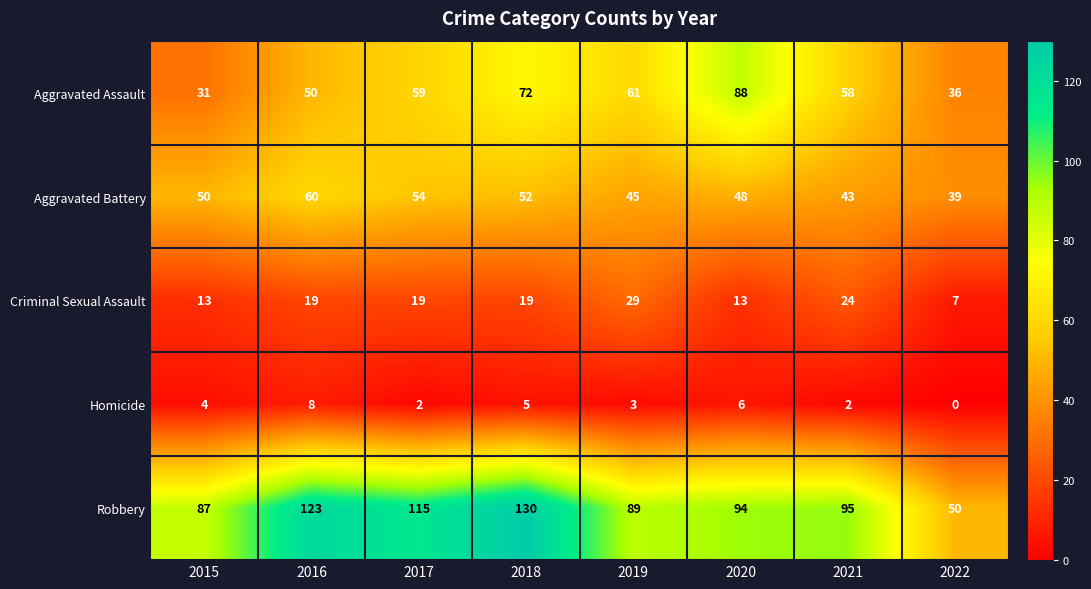

Rank the series by their maximum value, from highest to lowest.

Robbery, Aggravated Assault, Aggravated Battery, Criminal Sexual Assault, Homicide